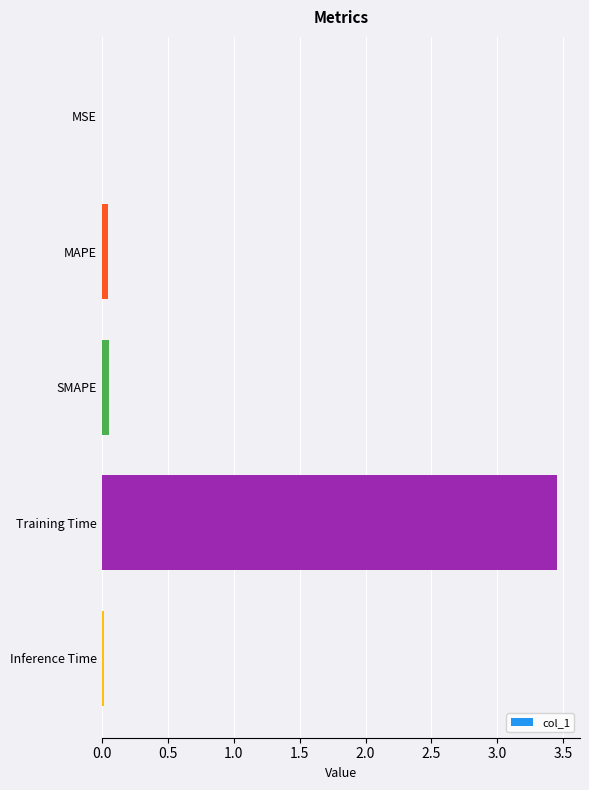

What is the sum of all values?

3.6